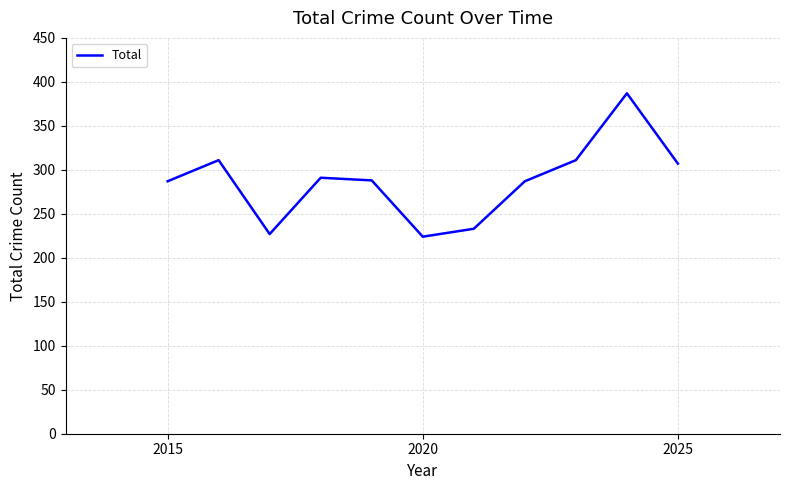

What is the minimum value shown in the chart?

224